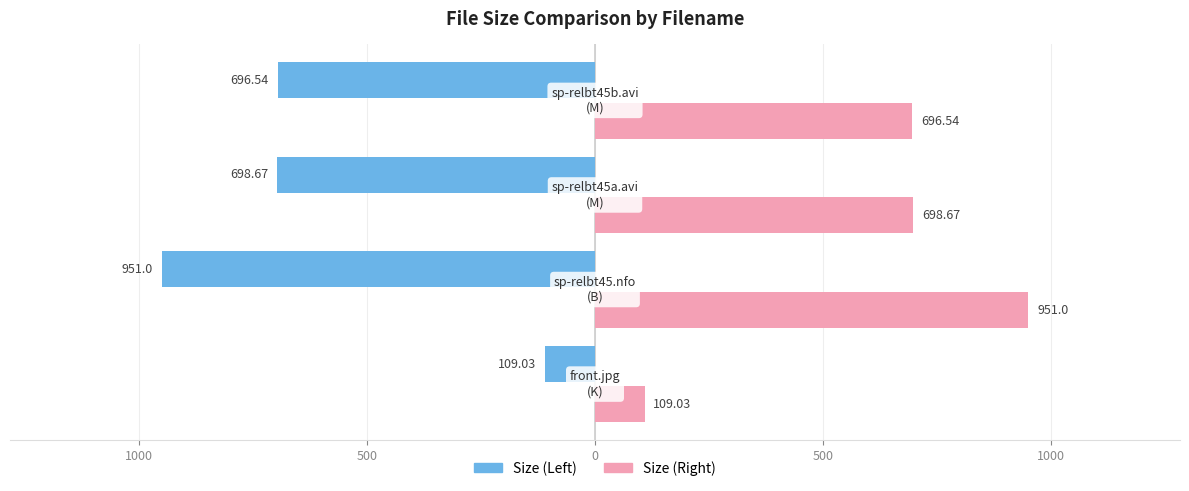

What are all the series names shown in the legend?

Size (Left), Size (Right)